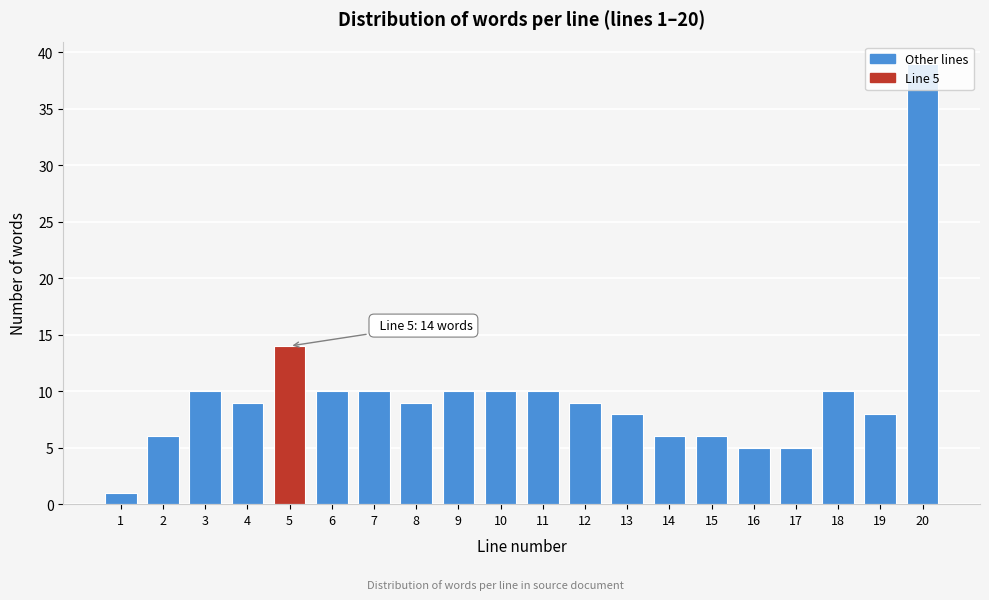

What is the value of the 2nd bar from the left?

6